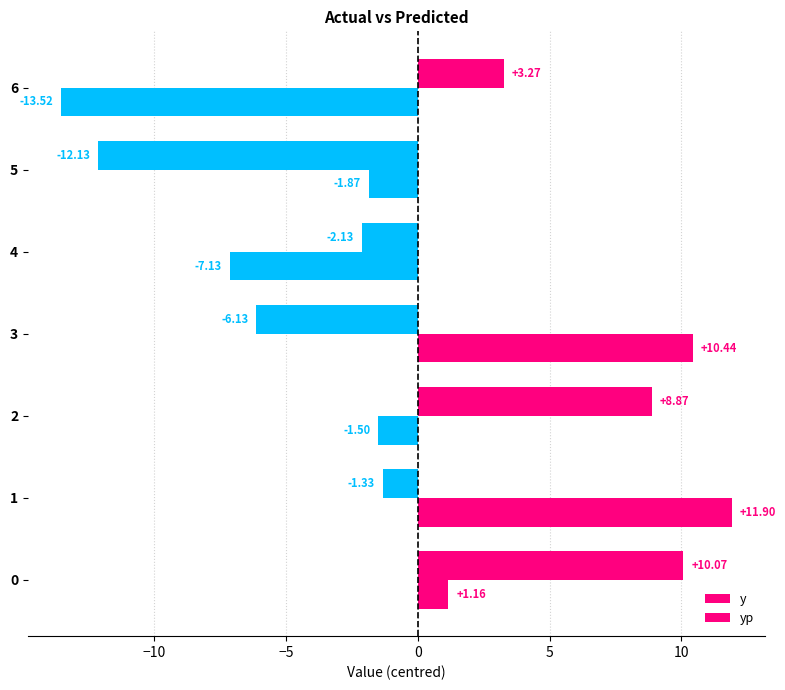

Which series has the widest spread of values?

yp